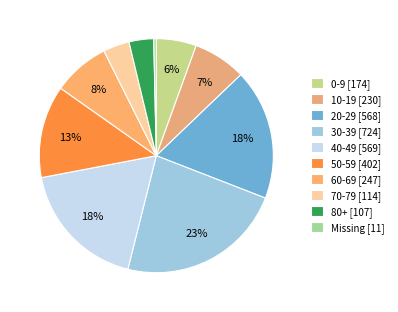

What percentage is NOT represented by 80+?

96.6%